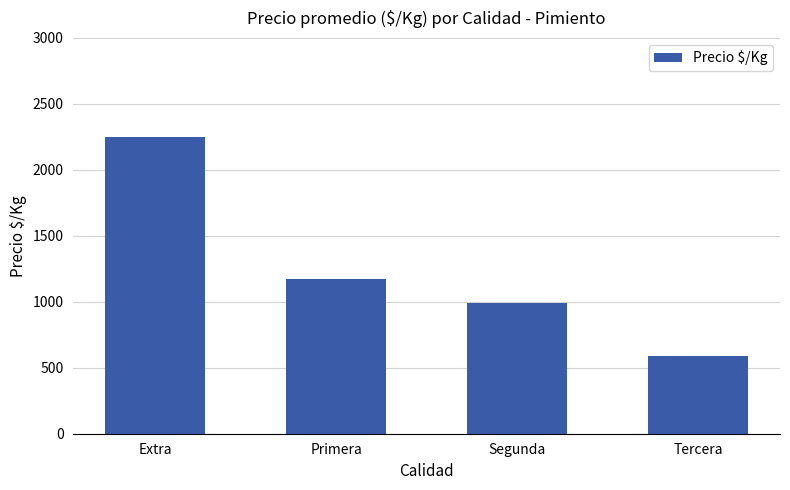

How many bars are there in total?

4